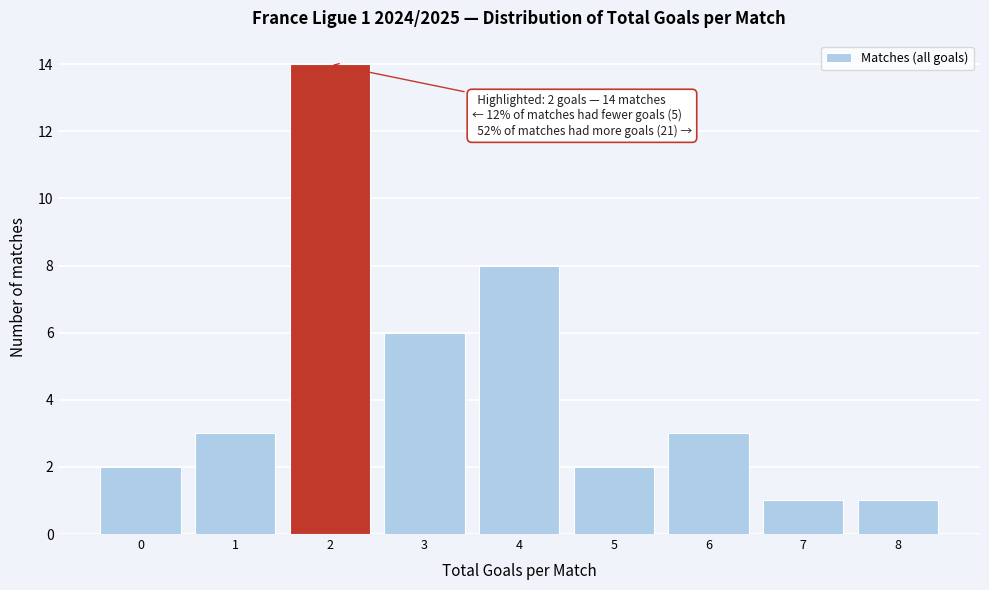

Over which range of the x-axis is the bar tallest?

1.5 to 2.5